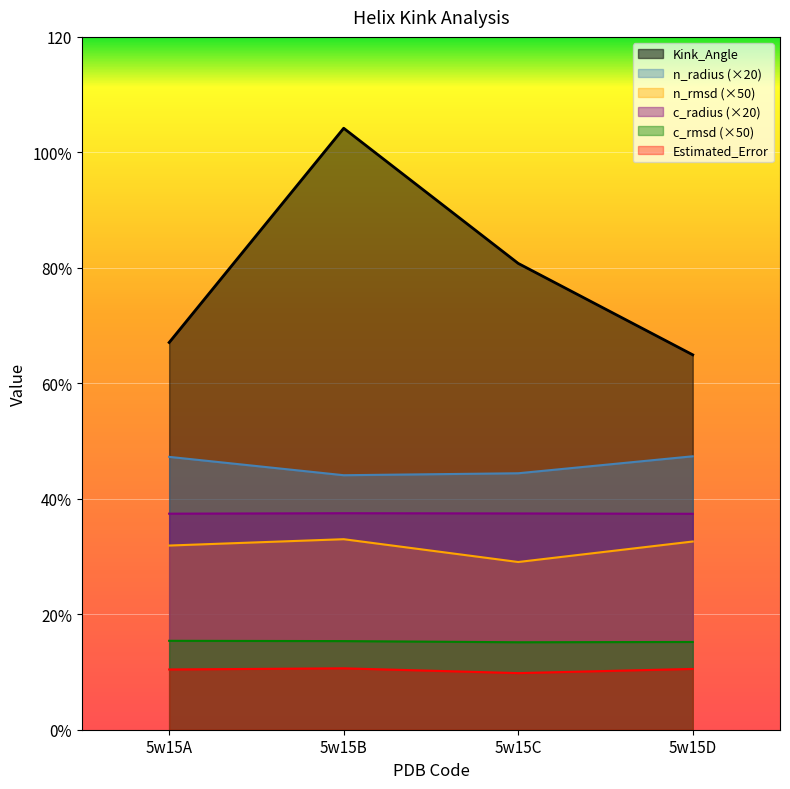

At how many categories does at least one series exceed 44?

4